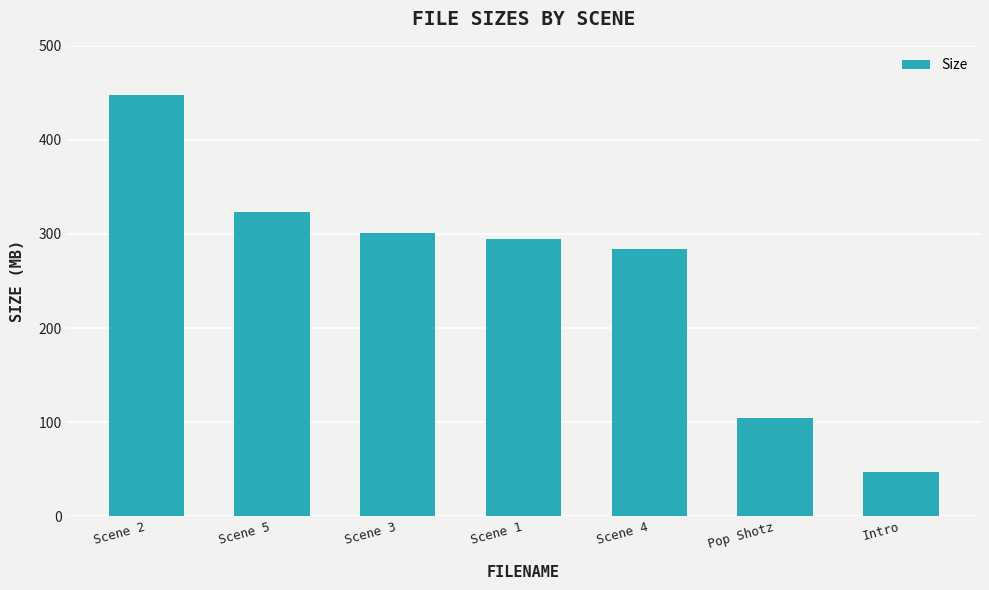

Reading left to right, transcribe all the data shown in this chart.

Scene 2=448.0	Scene 5=323.6	Scene 3=301.1	Scene 1=294.5	Scene 4=284.0	Pop Shotz=104.5	Intro=46.8